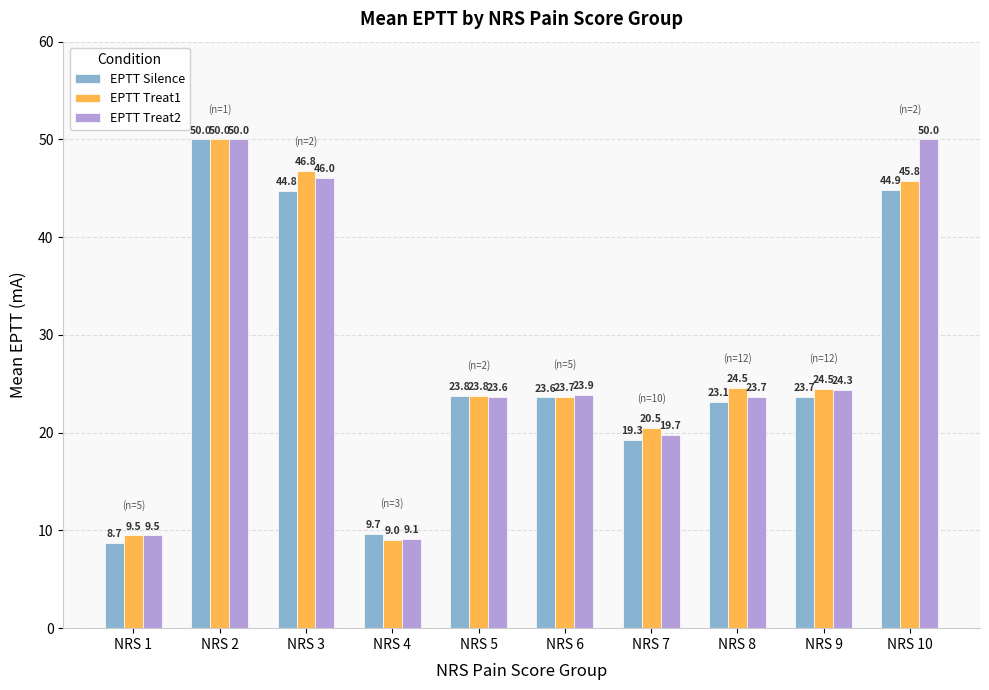

Rank the categories by EPTT Silence value from highest to lowest.

NRS 2, NRS 10, NRS 3, NRS 5, NRS 9, NRS 6, NRS 8, NRS 7, NRS 4, NRS 1